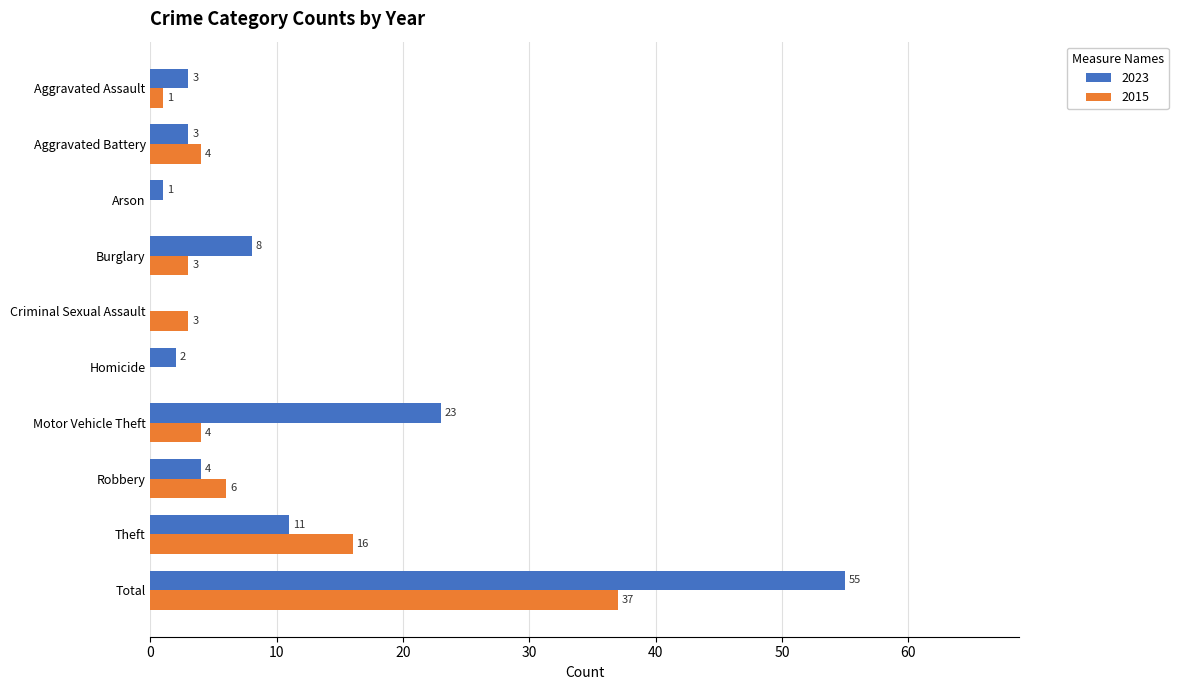

Which series has the largest range (max minus min)?

2023